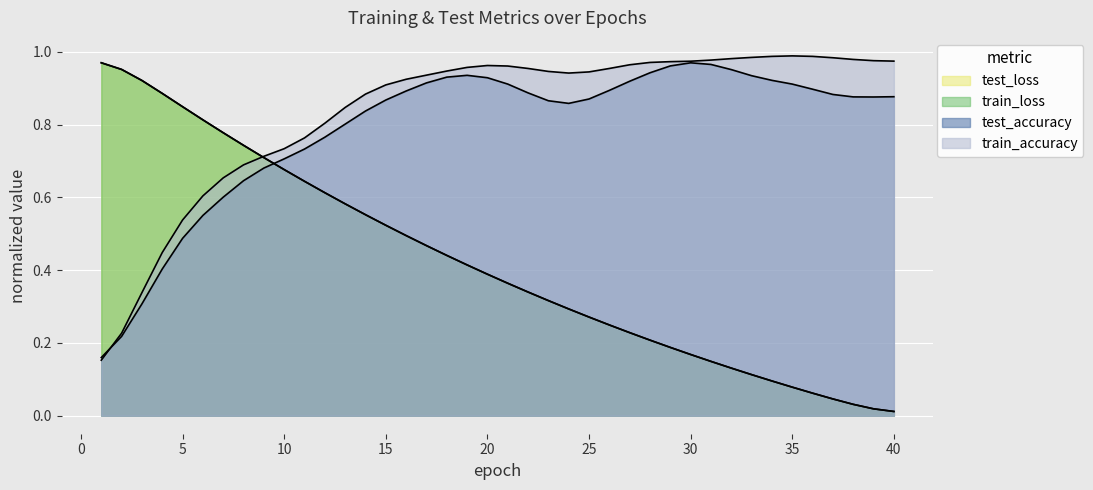

What is the approximate value of train_accuracy at 16?

0.9